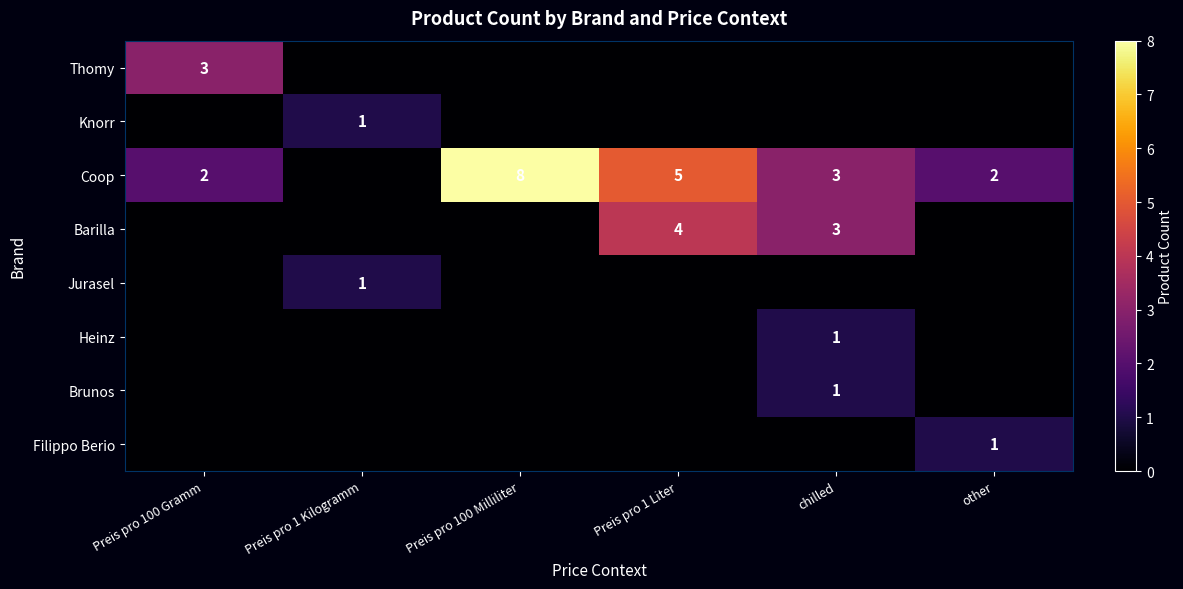

Is it true that Brunos equals 1 at chilled?

True